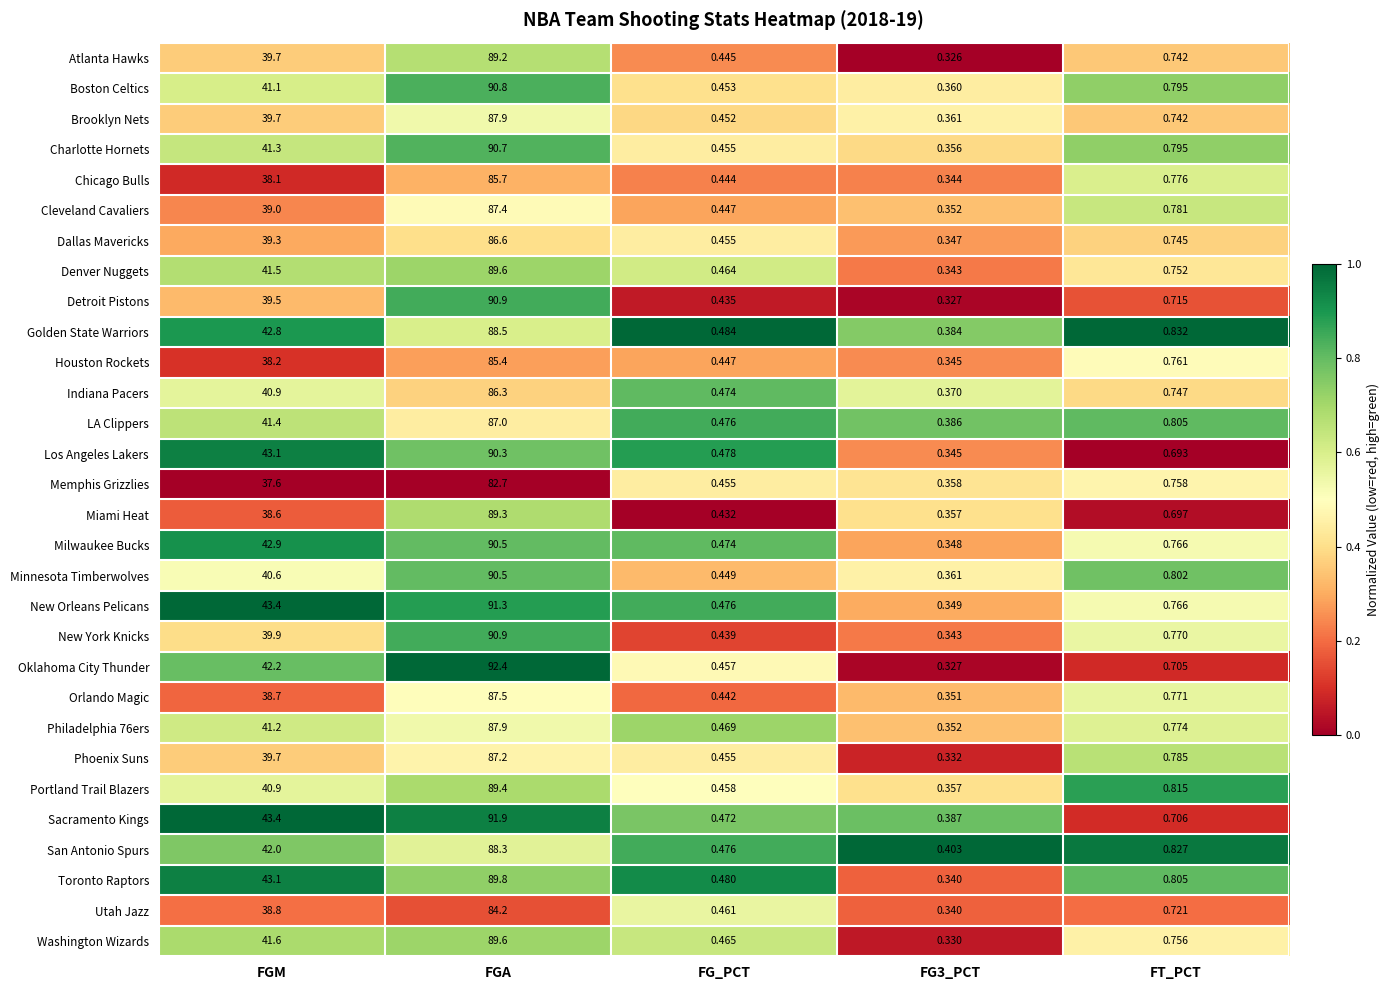

Where is Orlando Magic nearest to the value 43?

FGM